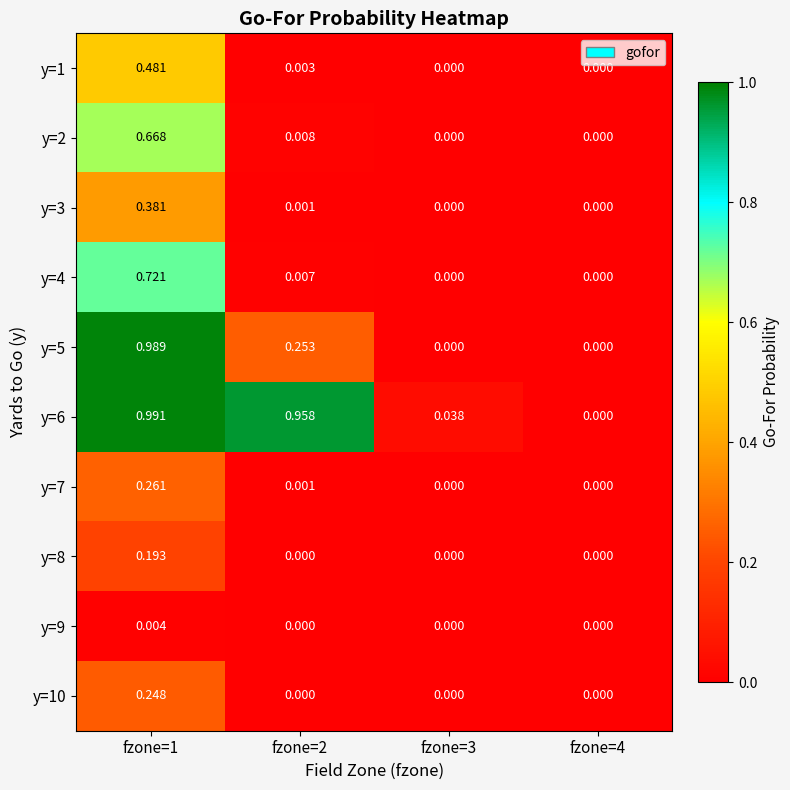

Is the value of y=3 at fzone=1 greater than the value of y=7 at fzone=2?

Yes